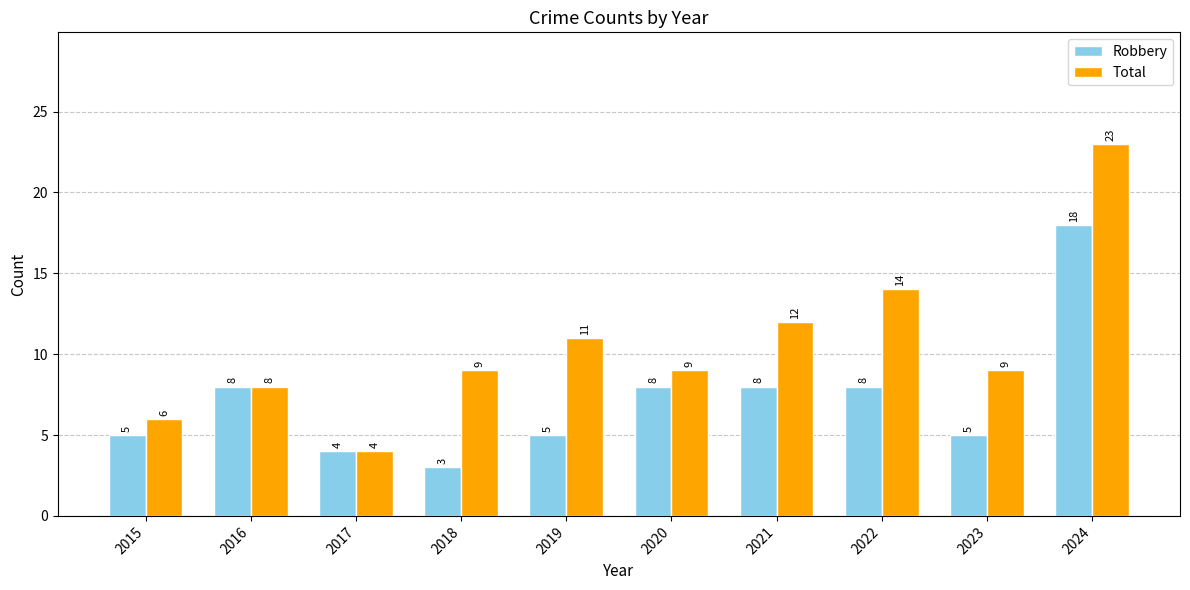

Which series changed the most between 2015 and 2022?

Total